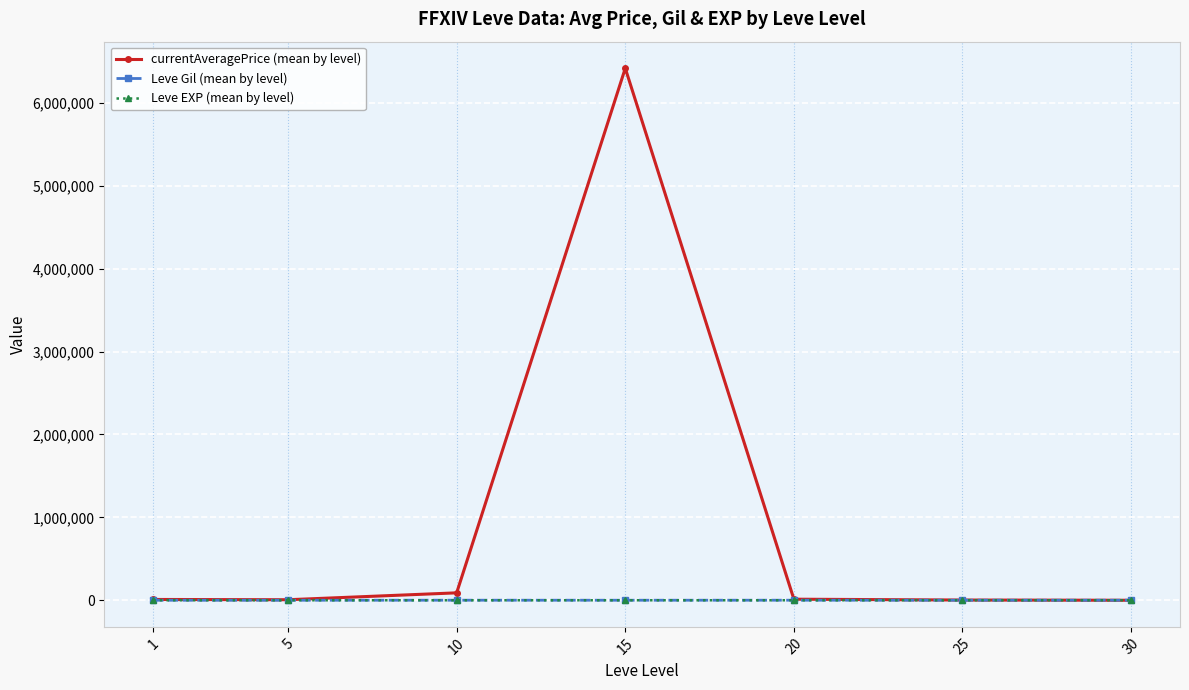

How many data points in currentAveragePrice (mean by level) are less than 9746?

3